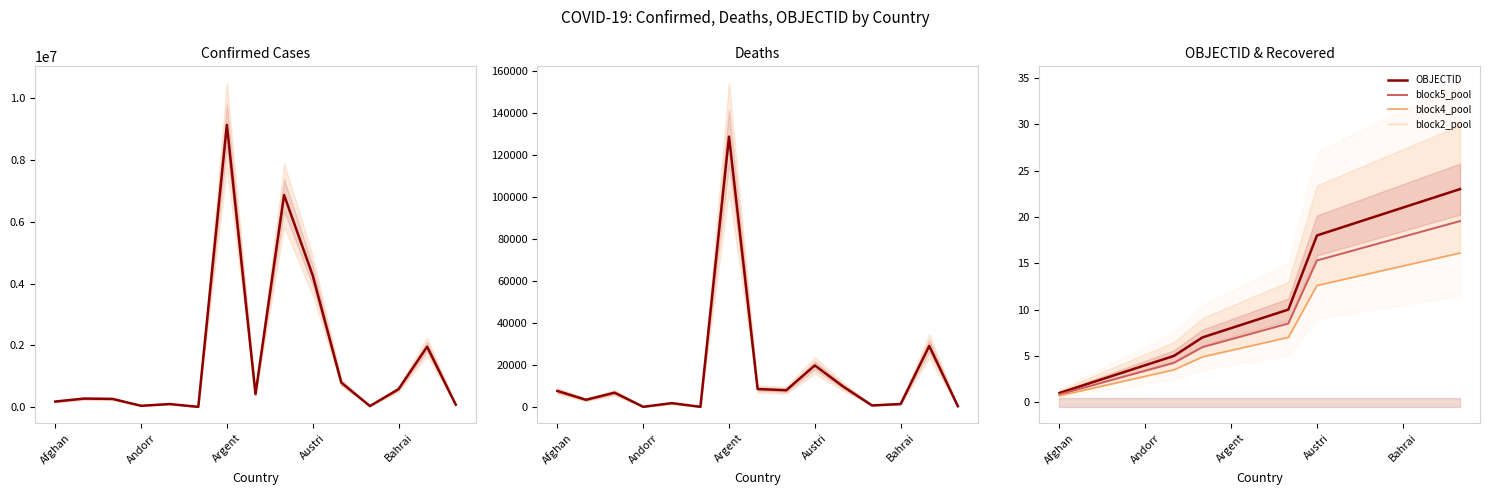

Reading right to left, extract all data points from this chart.

Confirmed: 78138.0	1953188.0	579932.0	34060.0	792707.0	4263160.0	6863970.0	422917.0	9135308.0	7910.0	99287.0	42572.0	265841.0	275732.0	179624.0
Deaths: 435.0	29127.0	1480.0	810.0	9710.0	19848.0	8027.0	8623.0	128776.0	138.0	1900.0	153.0	6875.0	3497.0	7695.0
OBJECTID: 23.0	22.0	21.0	20.0	19.0	18.0	10.0	9.0	8.0	7.0	5.0	4.0	3.0	2.0	1.0
block5_pool: 19.6	18.7	17.8	17.0	16.1	15.3	8.5	7.6	6.8	6.0	4.2	3.4	2.5	1.7	0.8
block4_pool: 16.1	15.4	14.7	14.0	13.3	12.6	7.0	6.3	5.6	4.9	3.5	2.8	2.1	1.4	0.7
block2_pool: 0.0	0.0	0.0	0.0	0.0	0.0	0.0	0.0	0.0	0.0	0.0	0.0	0.0	0.0	0.0